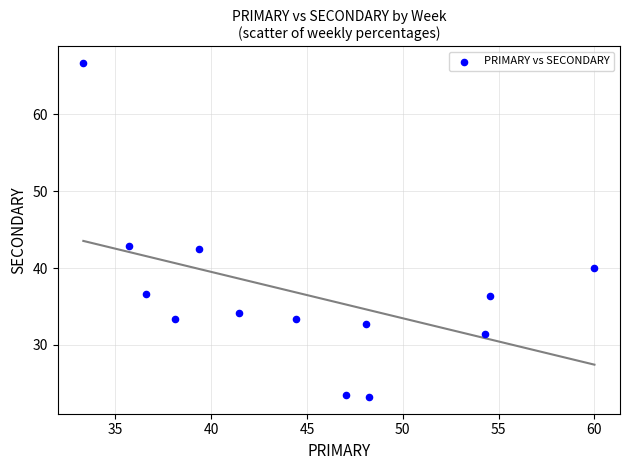

What is the range of X values (max minus min)?

26.7